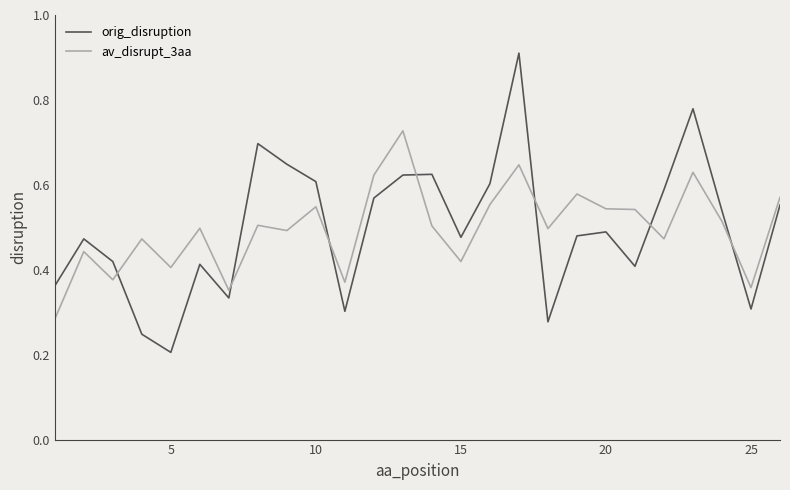

Which series has the largest range (max minus min)?

orig_disruption